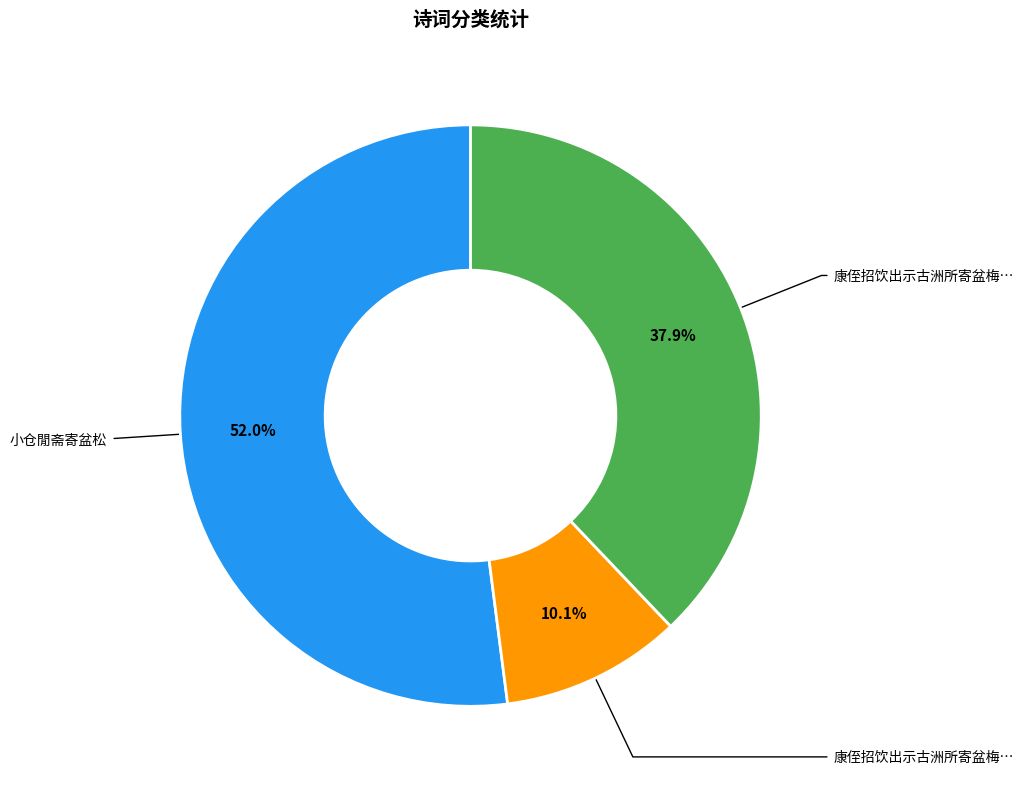

Is there any slice that represents more than half of the pie?

Yes